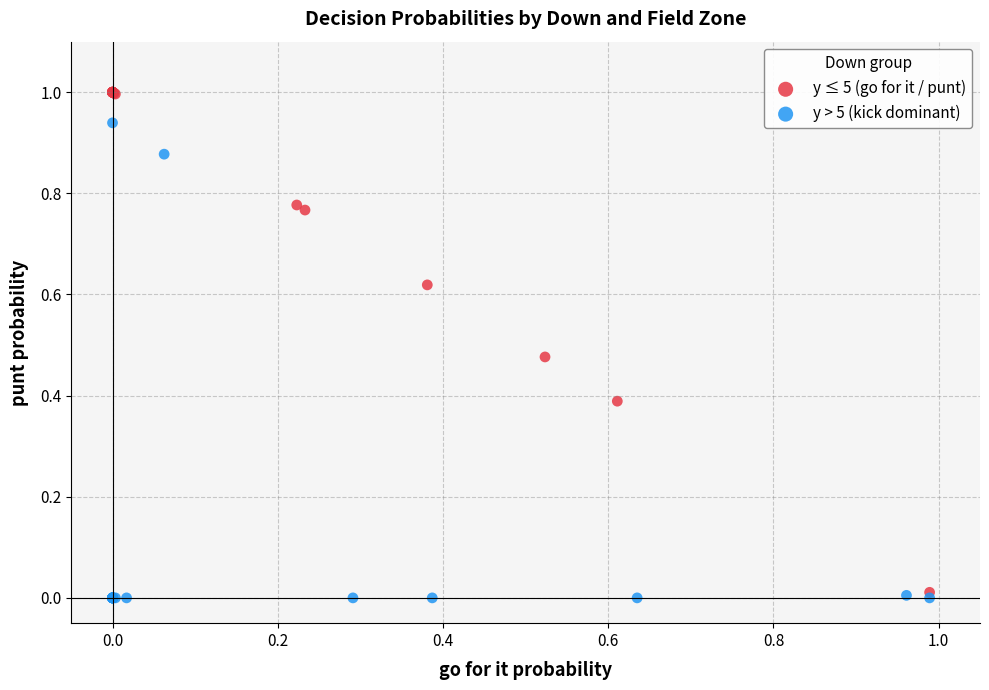

Which series has the largest Y range (max minus min)?

y ≤ 5 (go for it / punt)